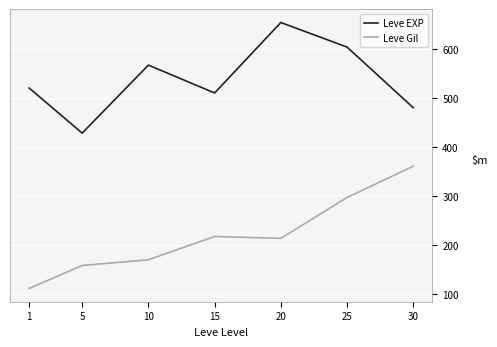

How many distinct data groups are displayed?

2